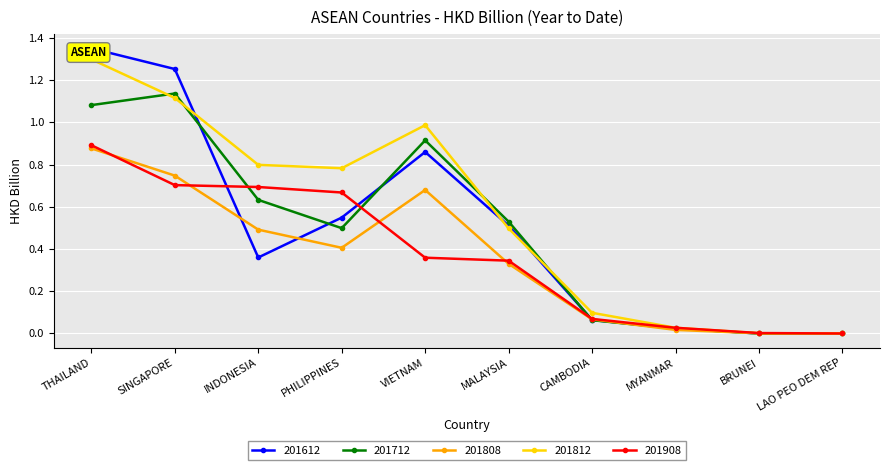

What are all the series names shown in the legend?

201612, 201712, 201808, 201812, 201908